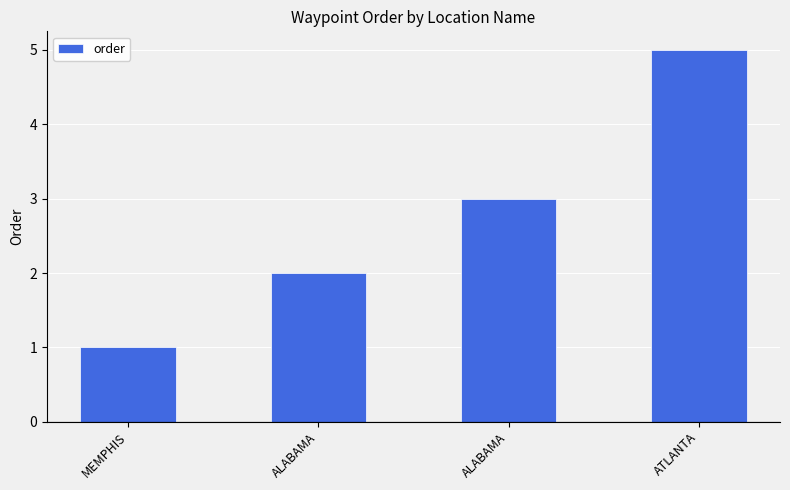

Where is the data nearest to the value 3?

ALABAMA